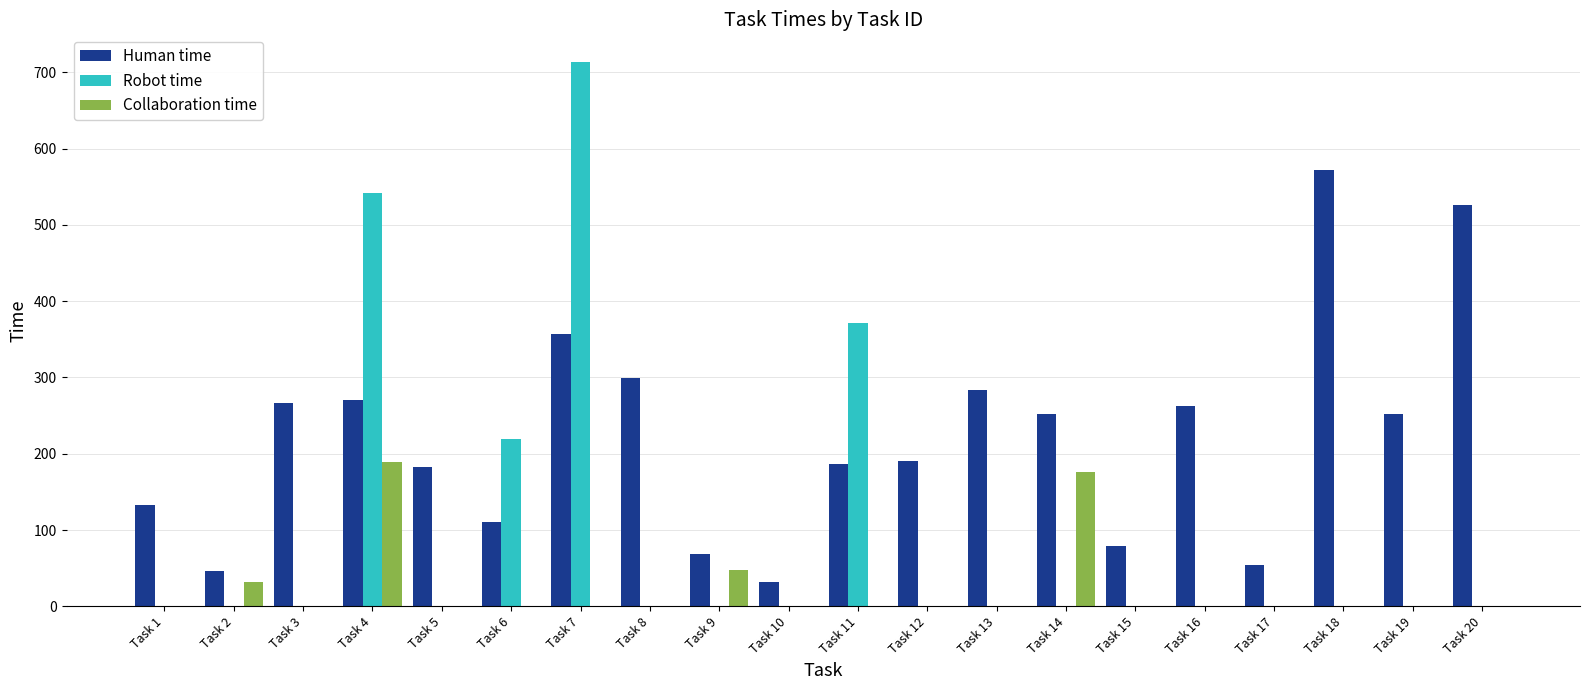

The Collaboration time series shows 116 at Task 4. True or false?

False